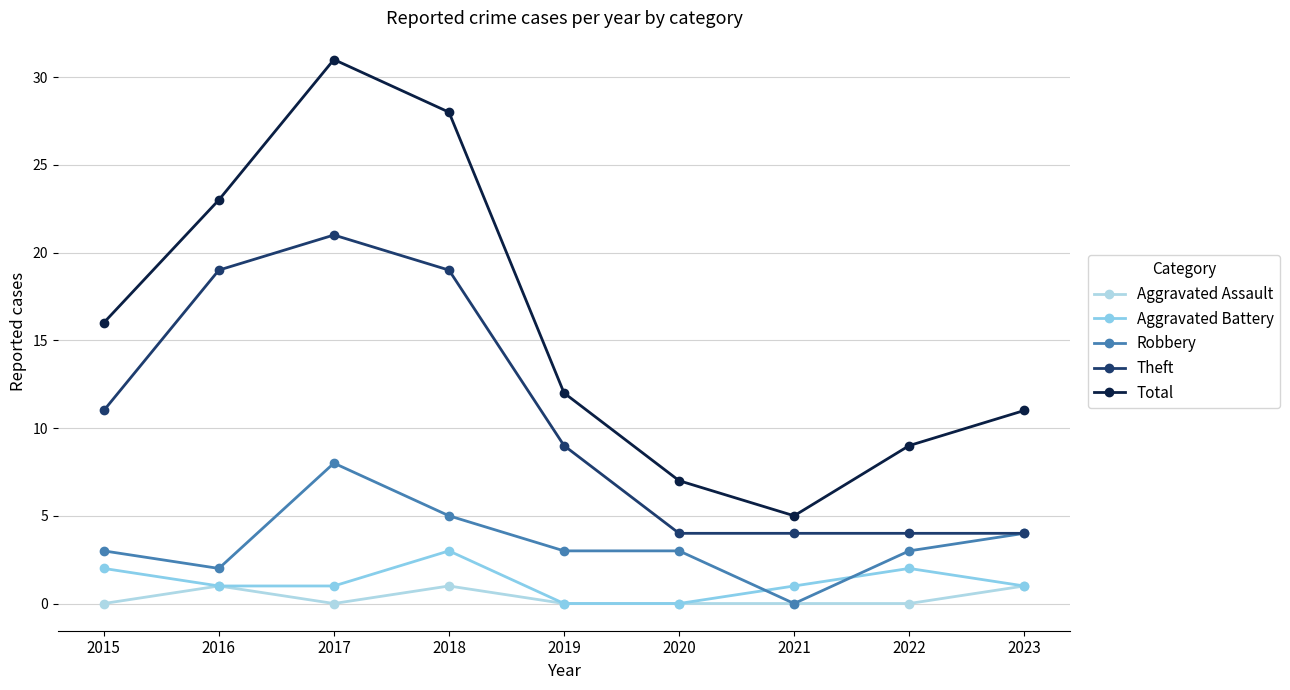

How many lines are shown in the chart?

5